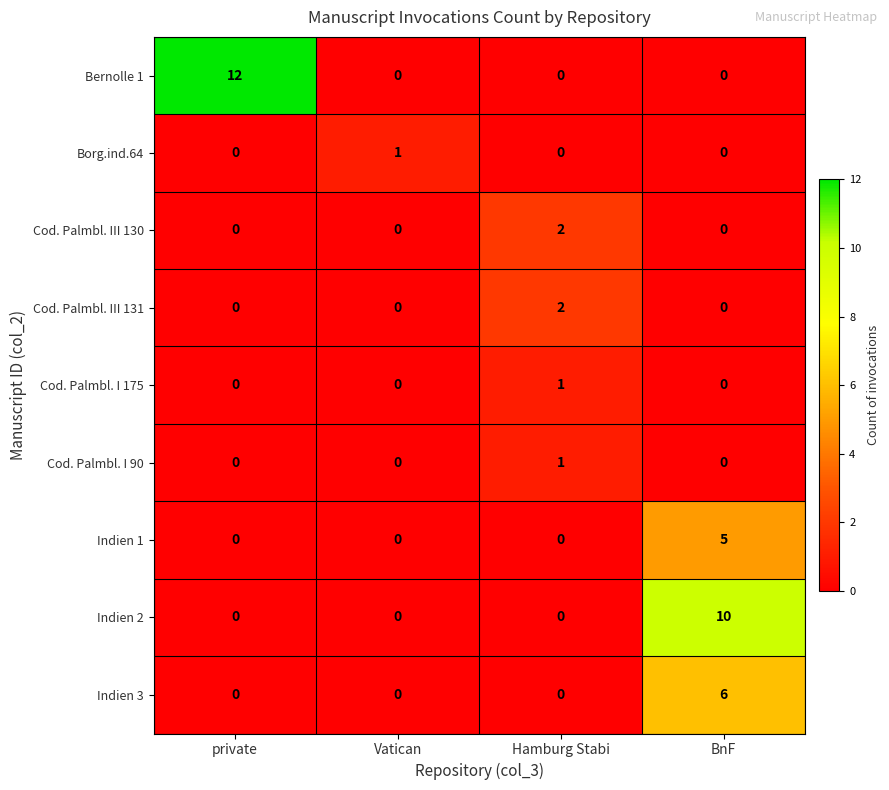

At how many categories does at least one series exceed 0?

4